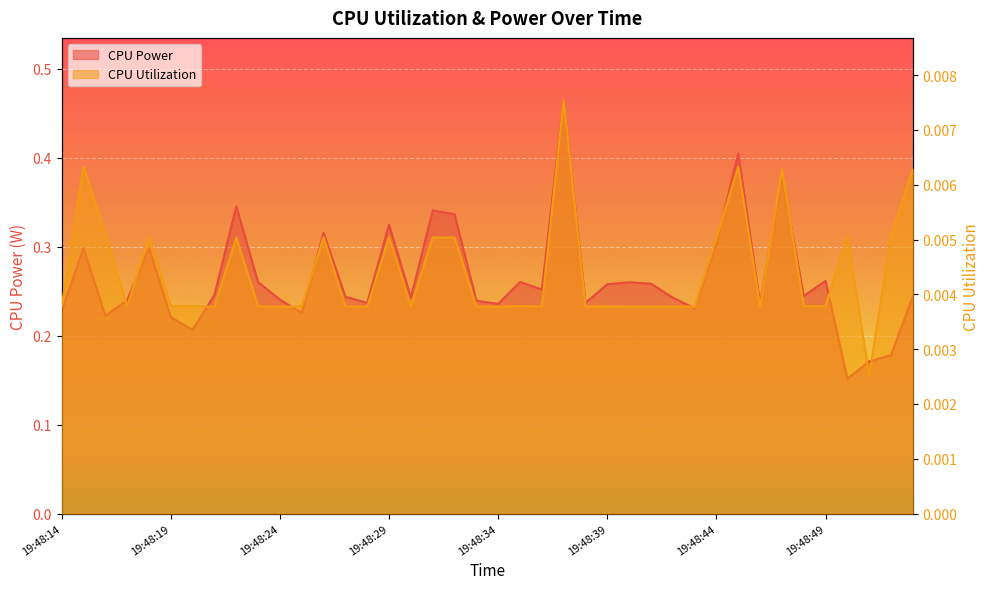

Is it true that CPU Power equals 0.5 at 19:48:44?

False